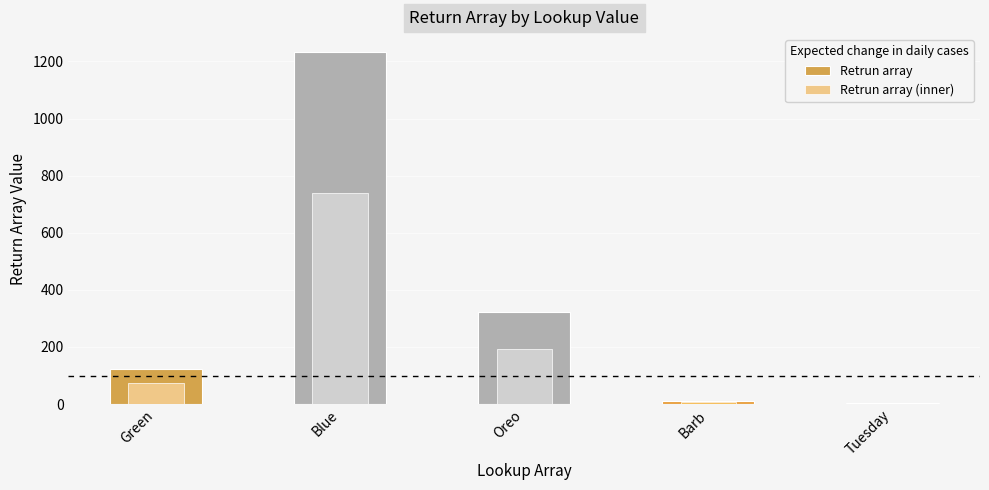

Reading left to right, transcribe all the data shown in this chart.

Retrun array: 123.0	1234.0	321.0	12.0	2.0
Retrun array (inner): 73.8	740.4	192.6	7.2	1.2